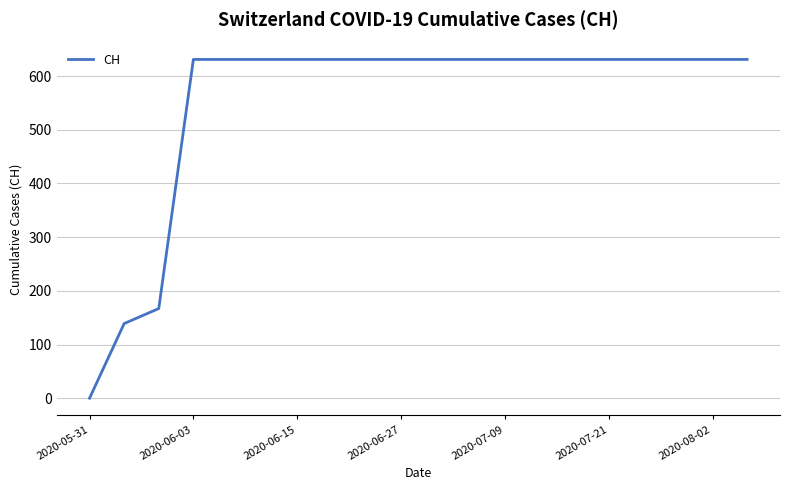

What is the maximum value shown in the chart?

631